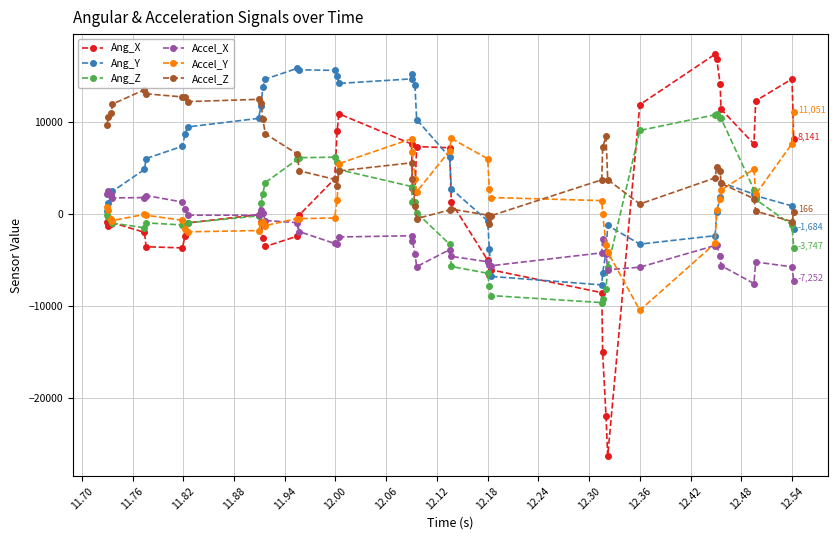

Which series has the largest range (max minus min)?

Ang_X